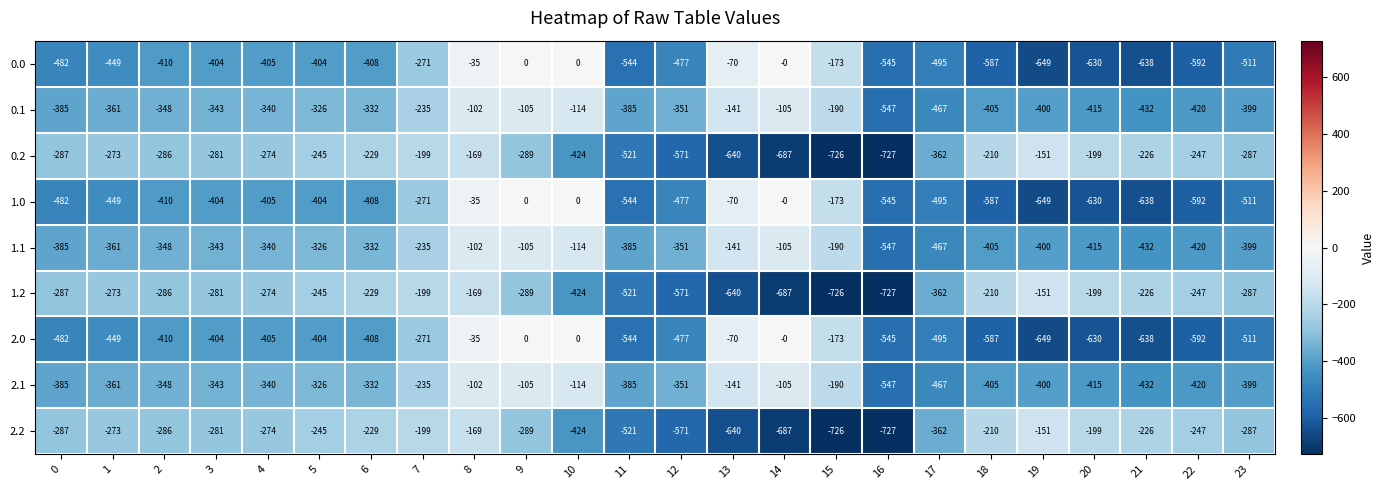

The 2.0 series shows -299 at 9. True or false?

False